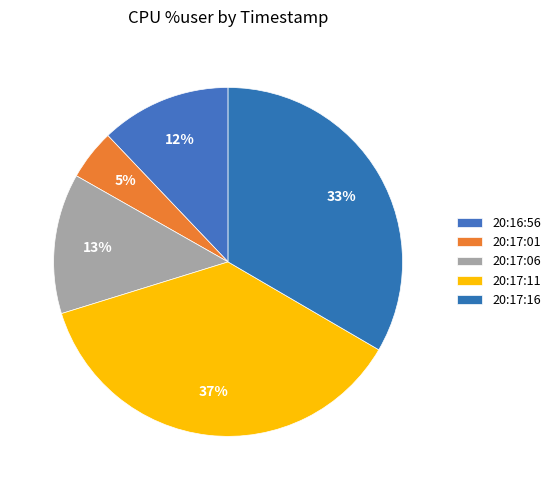

Count the number of slices in the pie.

5